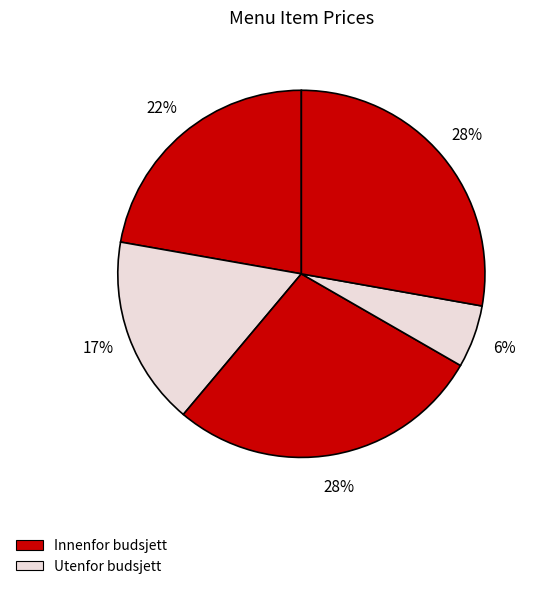

How many slices are in this pie chart?

5